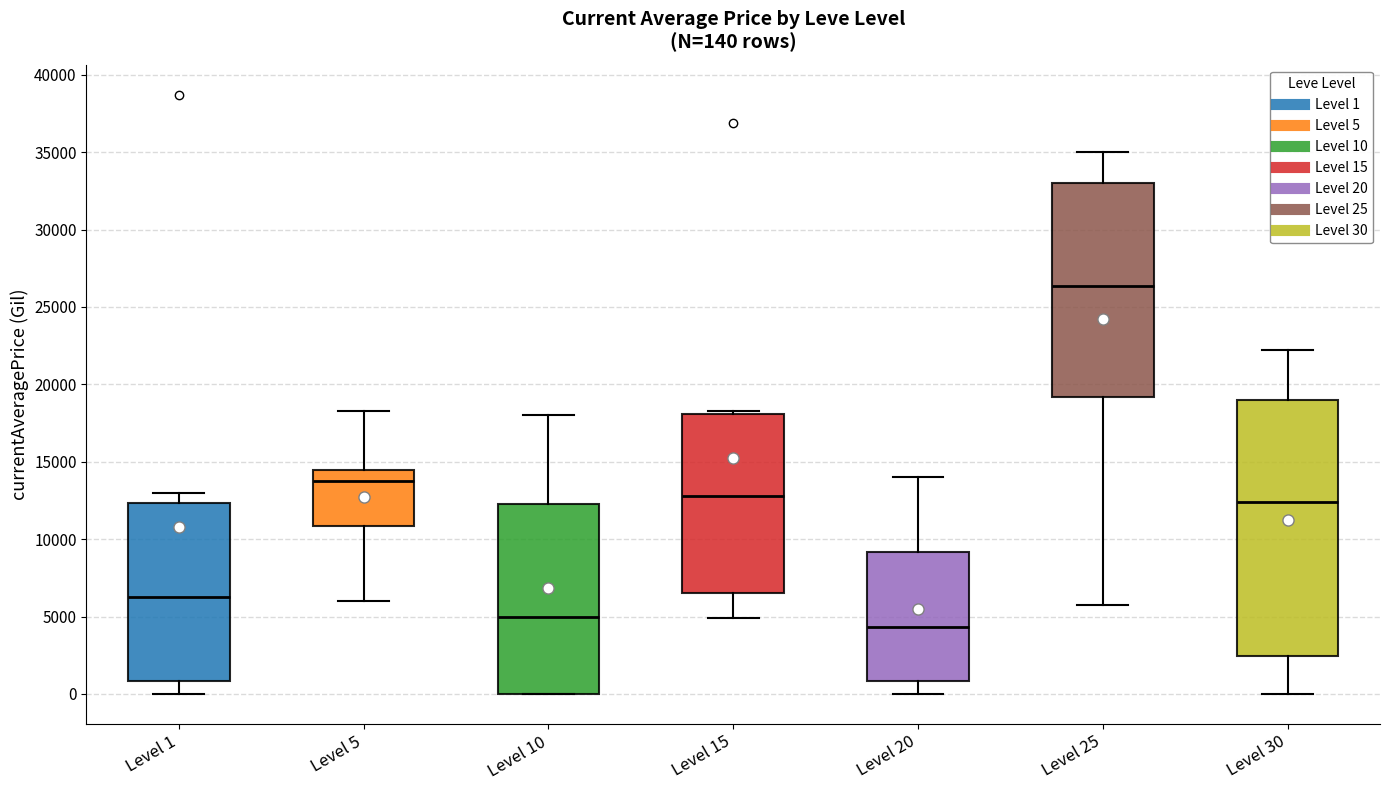

Comparing the boxes themselves (not the whiskers), which one is the tallest?

Level 30